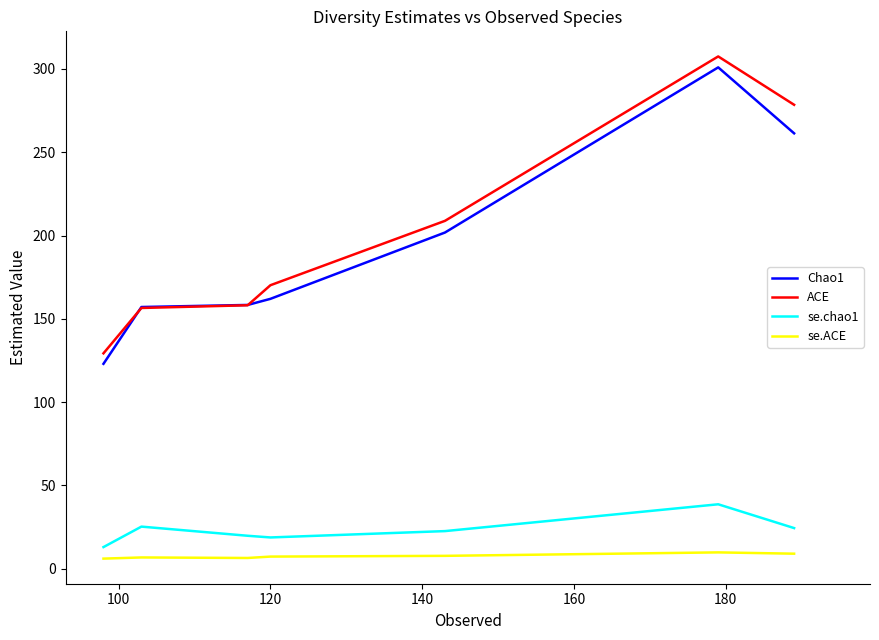

Is this an area chart (filled region under the line)?

No